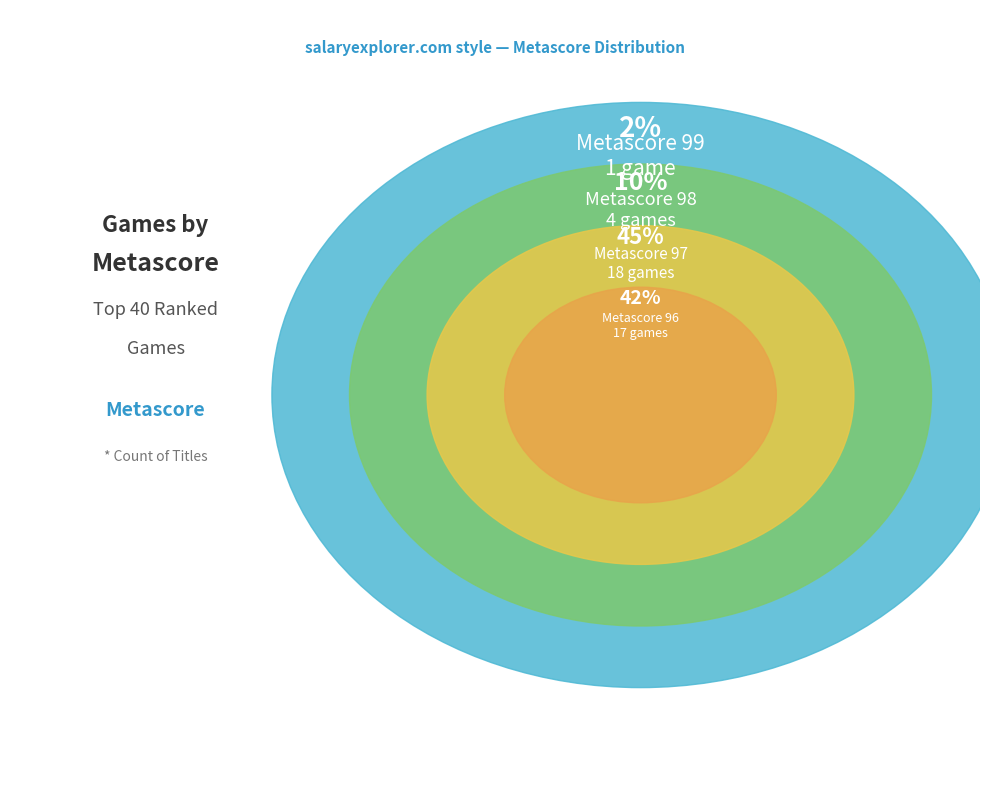

Rank the categories by value from highest to lowest.

97, 96, 98, 99